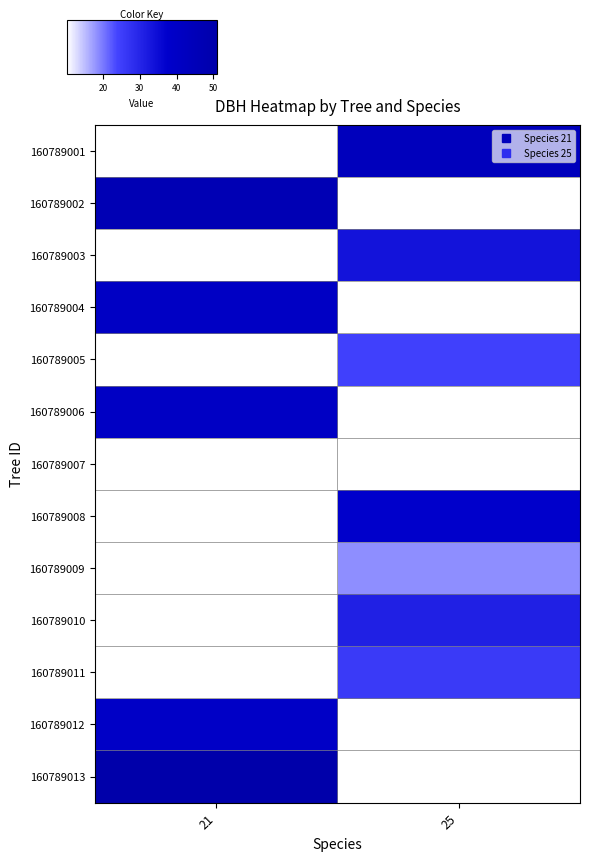

Between 21 and 25, which is larger?

25